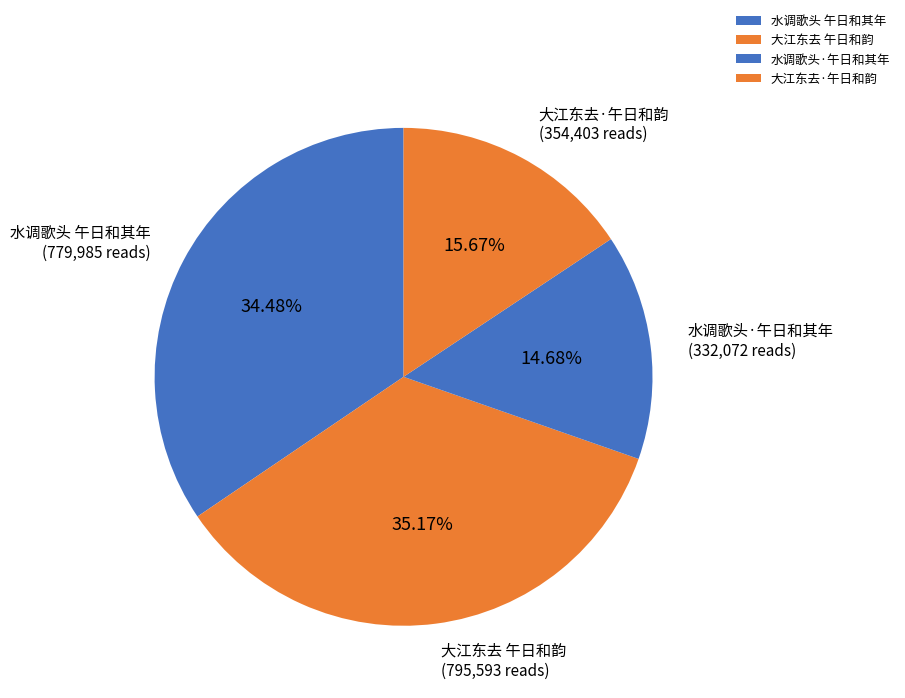

To the nearest percent, what portion does 水调歌头·午日和其年 represent?

15%